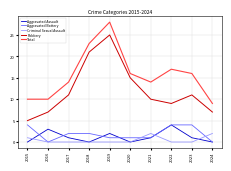

What is the spread (max minus min) of values at 2020?

16